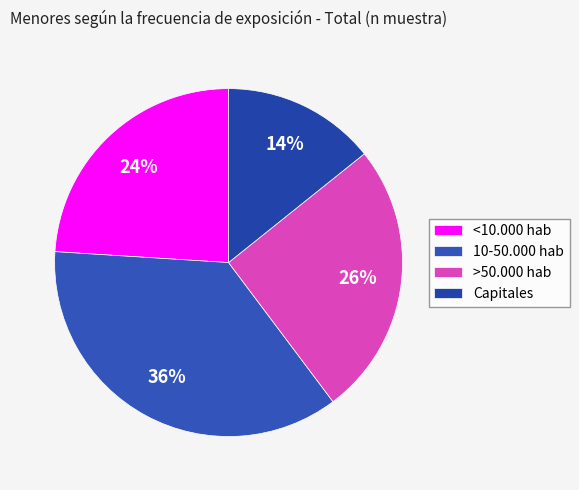

What percentage do Capitales and 10-50.000 hab together represent?

50.5%